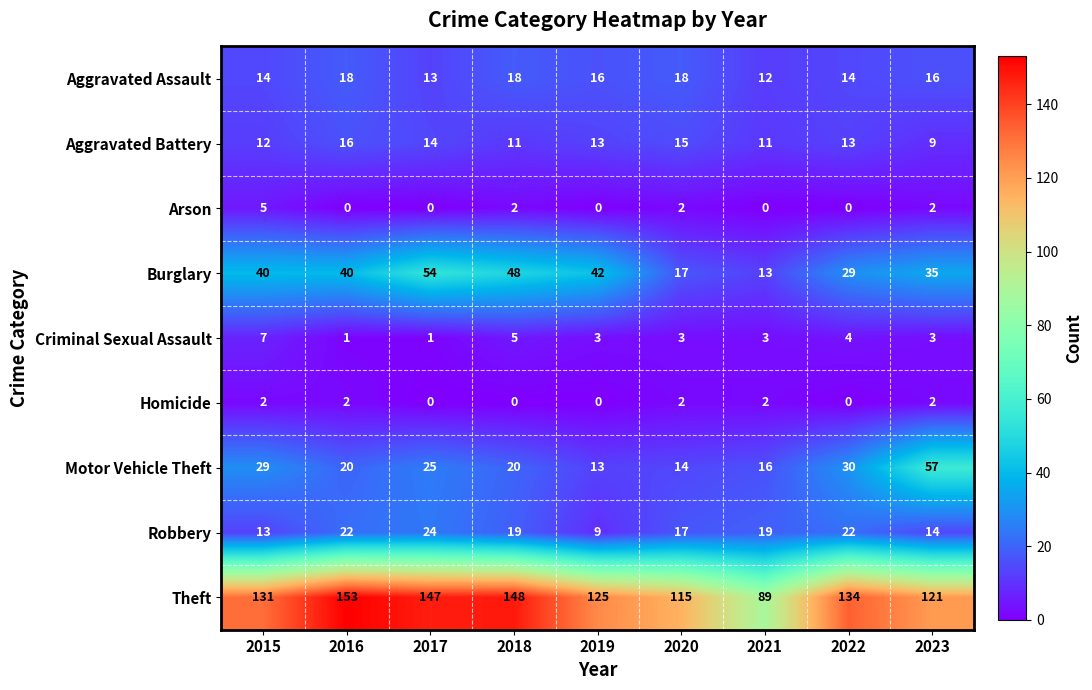

What is the difference between the second highest and minimum values in the Motor Vehicle Theft series?

17